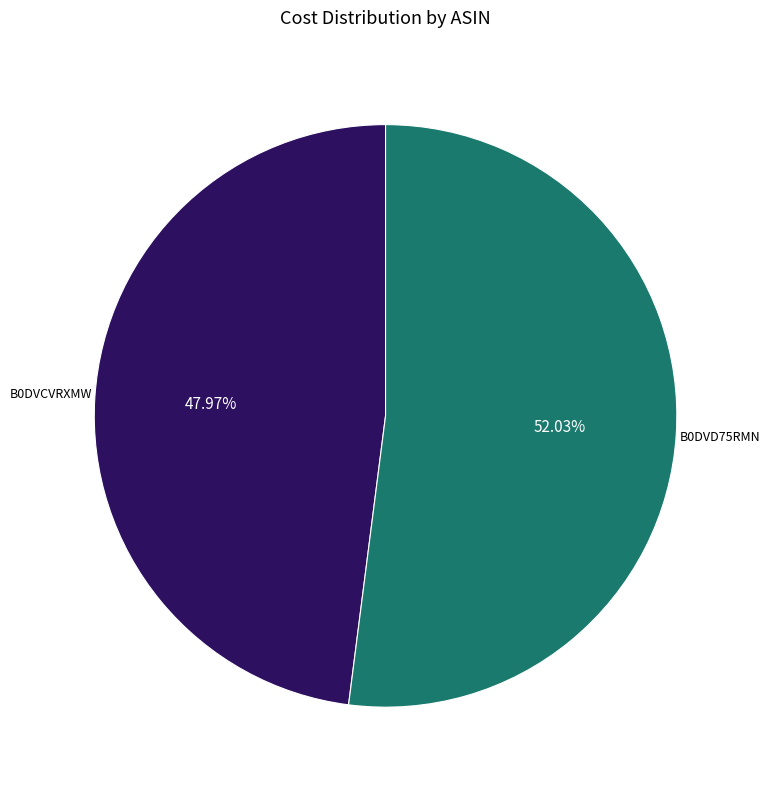

Is there any slice that represents more than half of the pie?

Yes